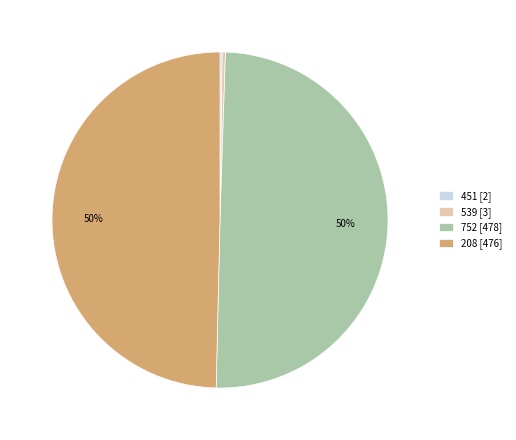

What is the ratio of the value at 752 [478] to the value at 539 [3]?

159.3